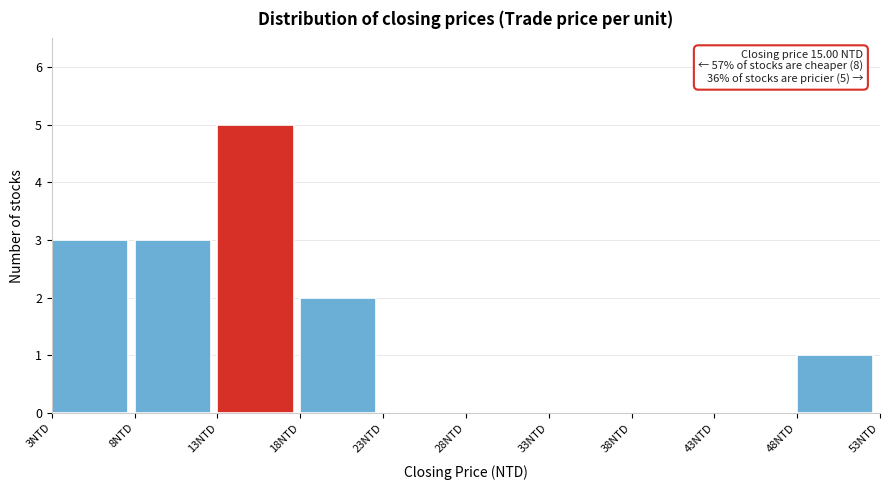

Which range on the x-axis has the tallest bar?

13 to 18